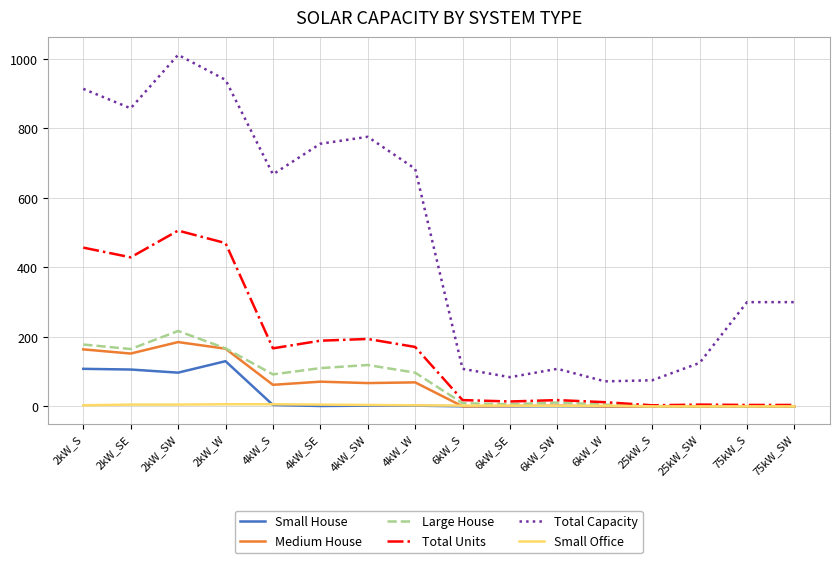

True or false: Total Units and Total Capacity cross at least once.

False